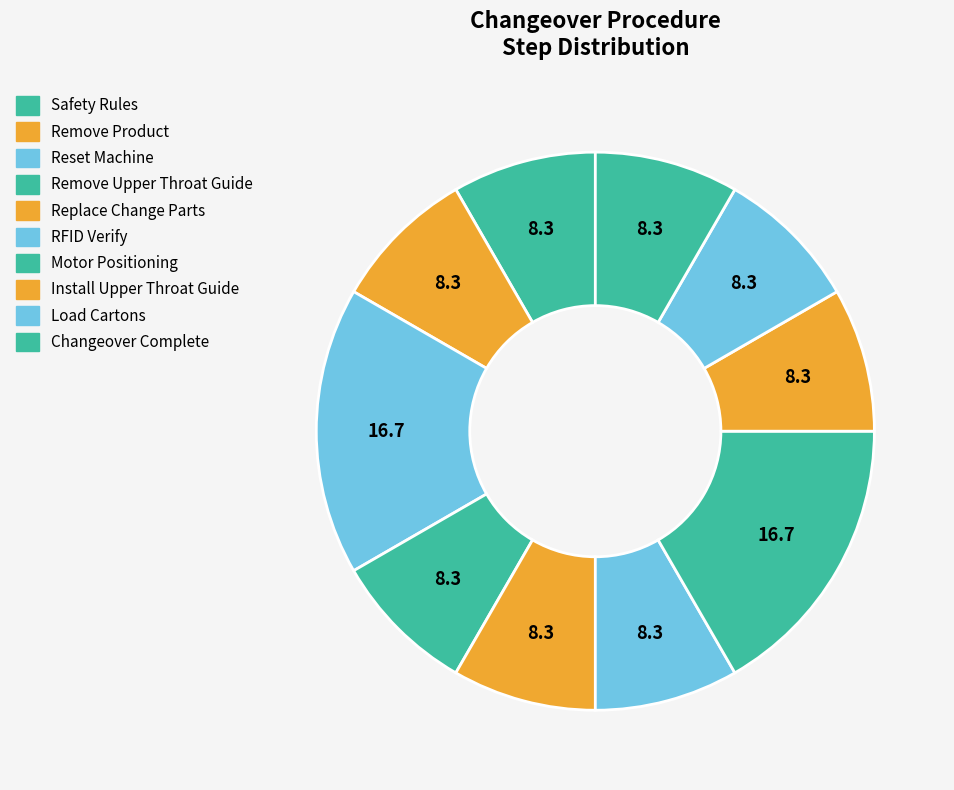

Is there any slice that represents more than half of the pie?

No